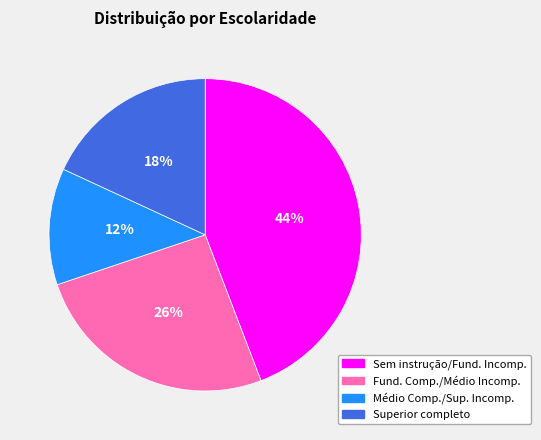

What is the largest slice in the pie chart?

Sem instrução/Fund. Incomp.